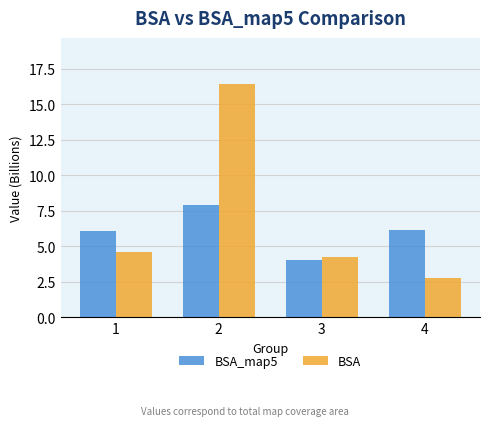

What is the minimum value for BSA_map5?

4.0